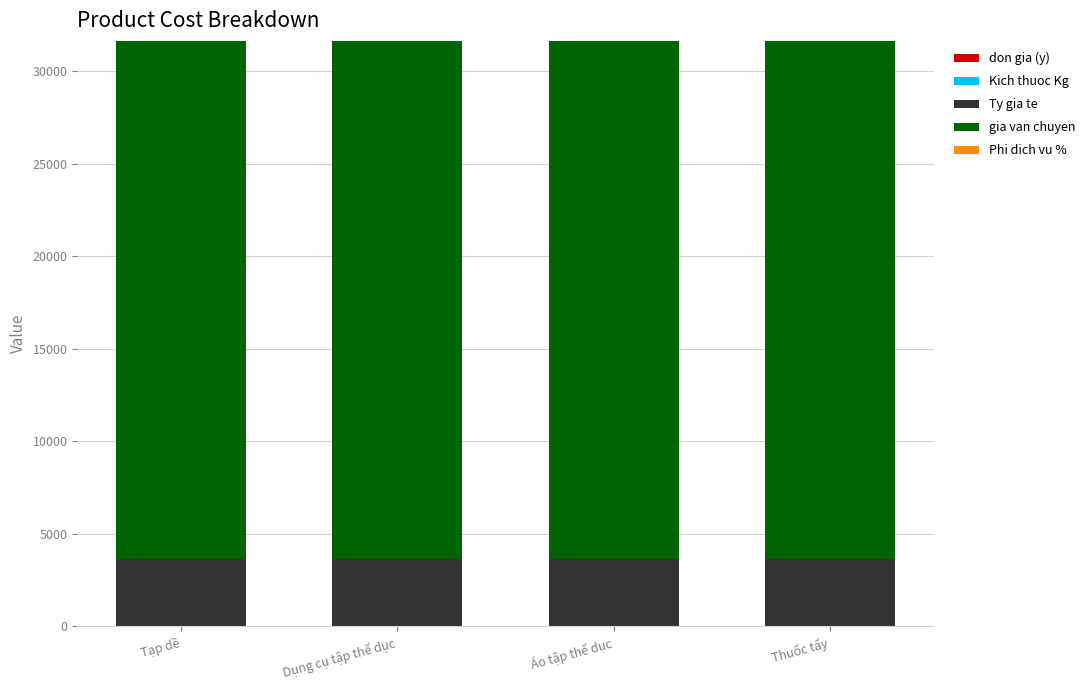

What is the sum of the Ty gia te values at Áo tập thể dục and Tạp dề?

7300